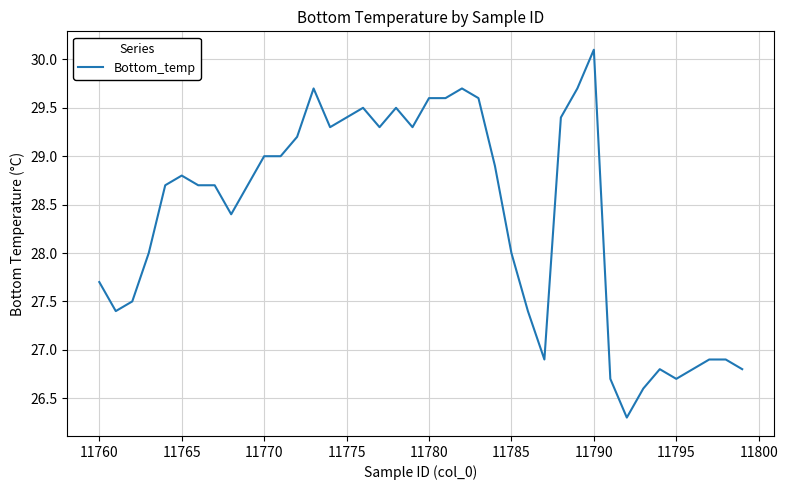

What is the difference between the maximum and minimum values?

3.8